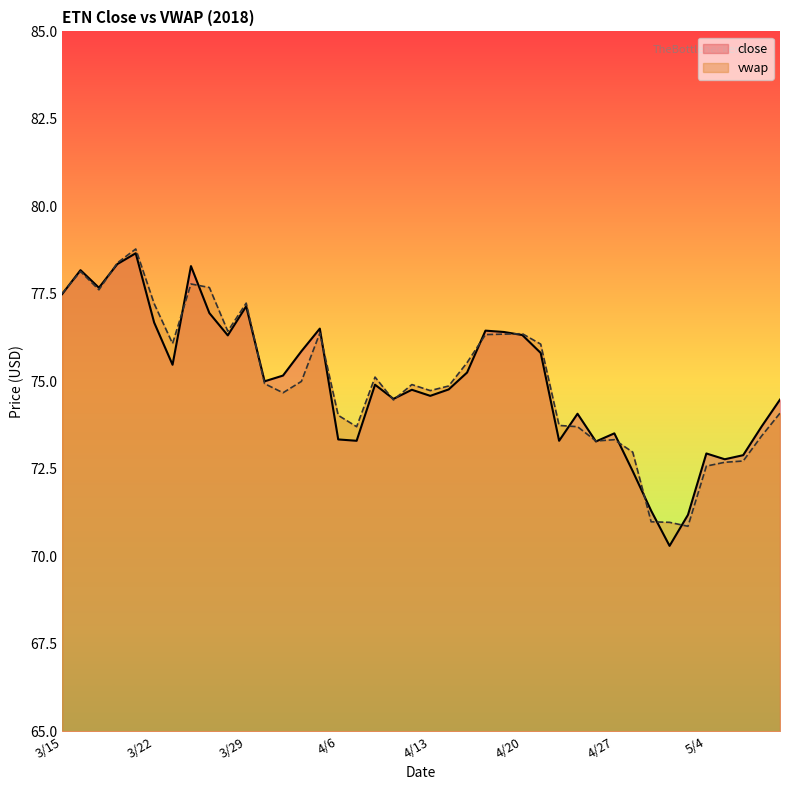

Between 4/3 and 4/18, which series saw the biggest shift?

vwap